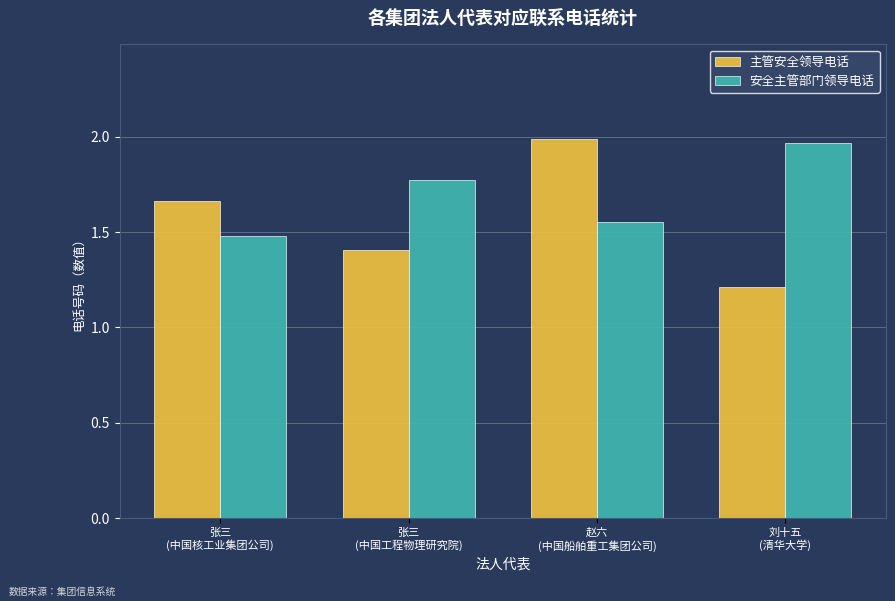

Are the bars horizontal?

No